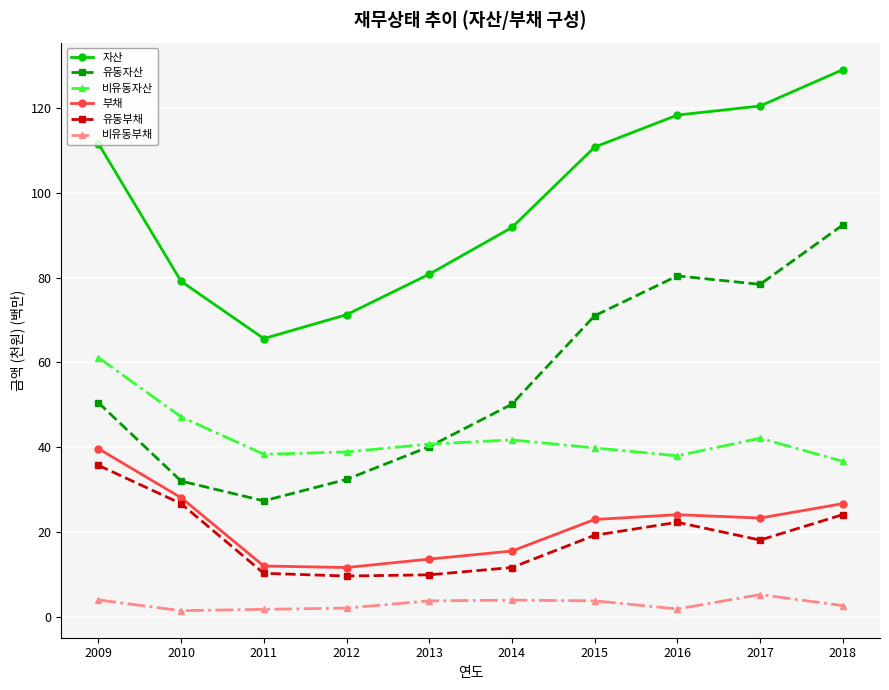

What is the difference between the highest and lowest values at 2017?

115.4